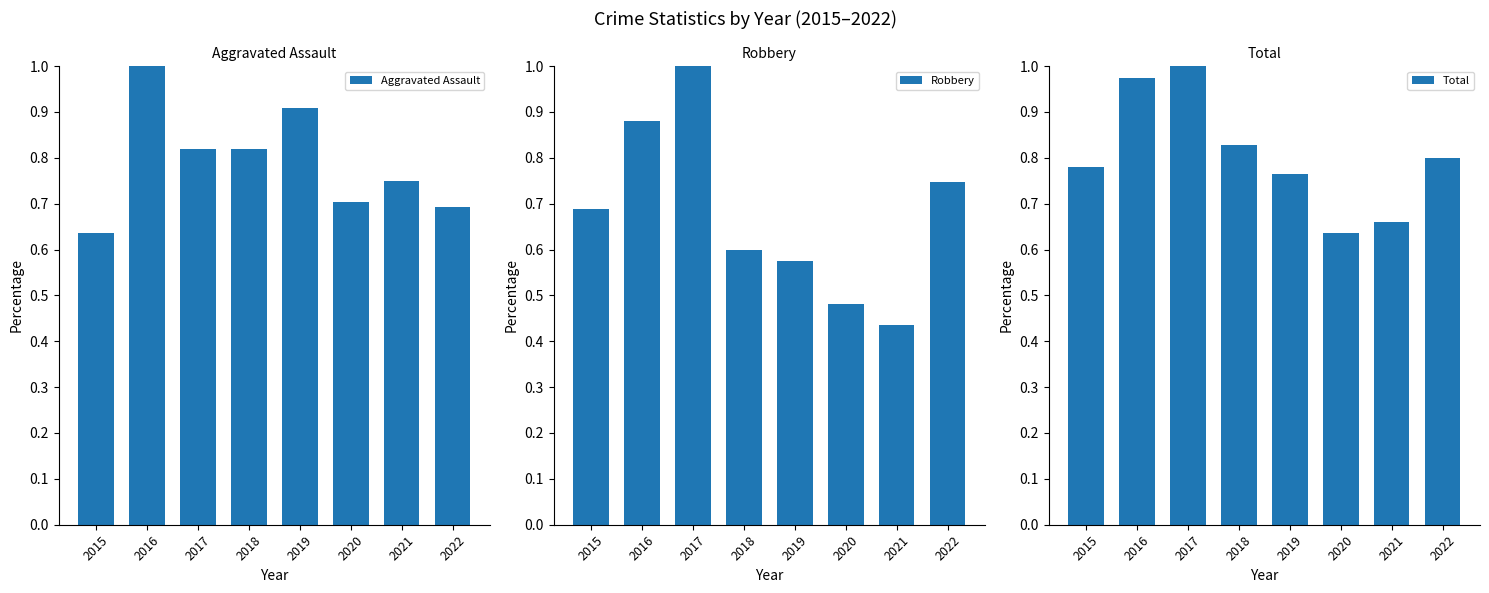

How many groups of bars are there?

8